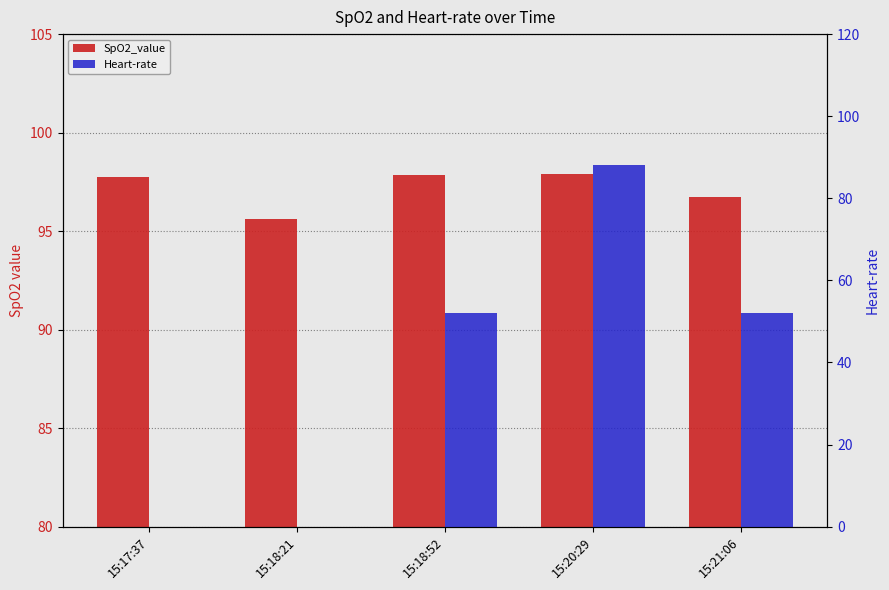

What is the value of the SpO2_value bar at the 5th from the left?

96.8